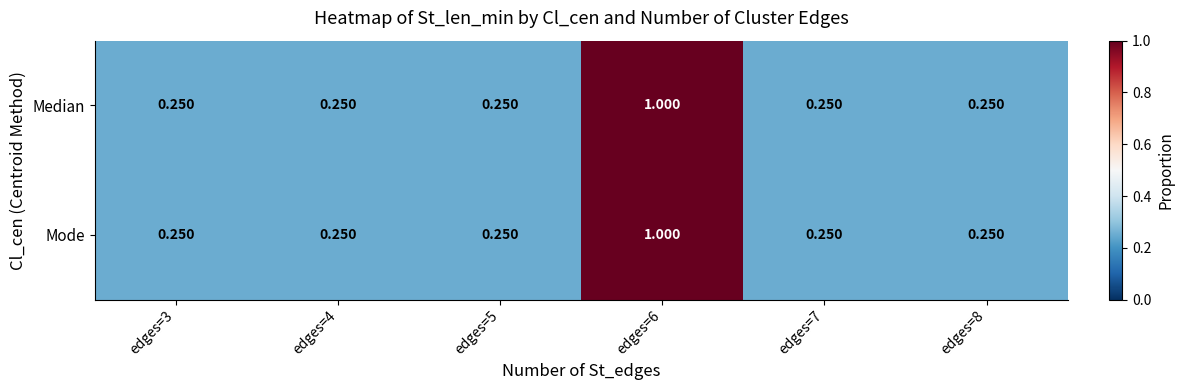

At which category is the sum across all series the highest?

edges=6